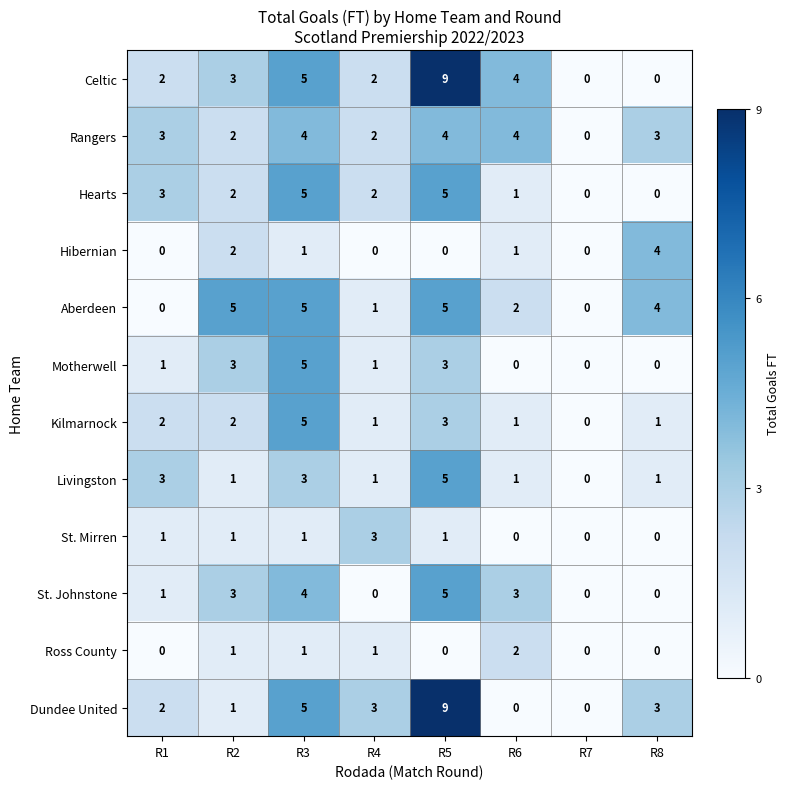

At which category does the chart reach its peak across all series?

R5